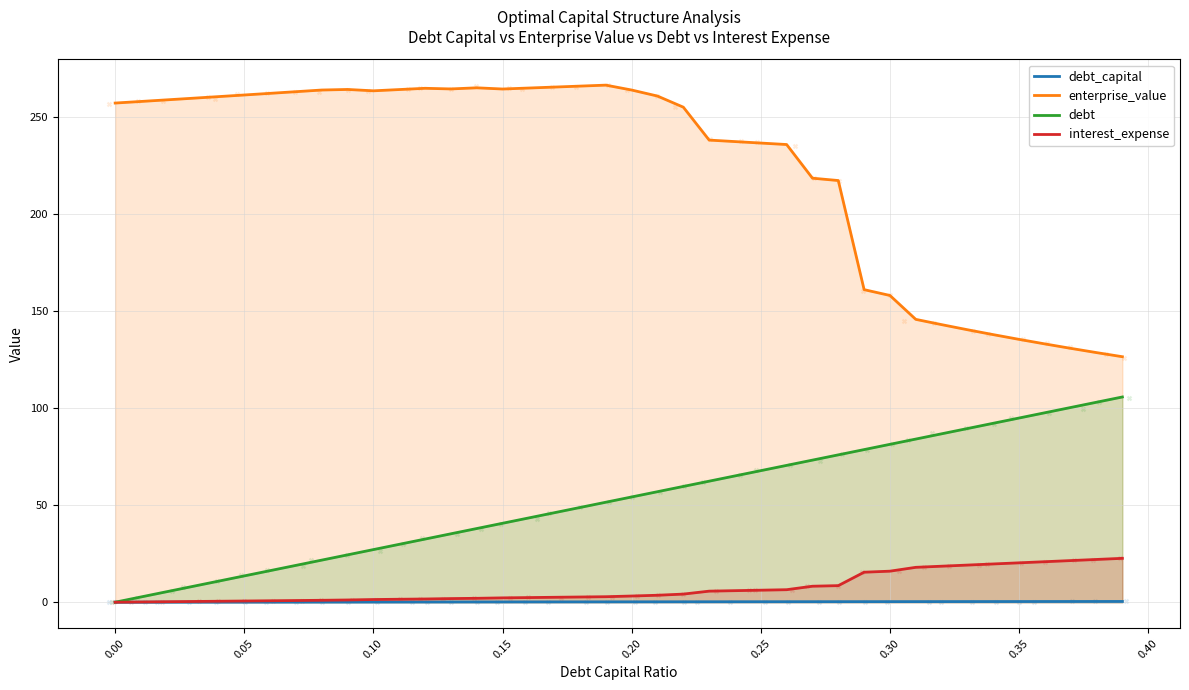

Is the value of interest_expense at 0.40 greater than the value of enterprise_value at 29?

No